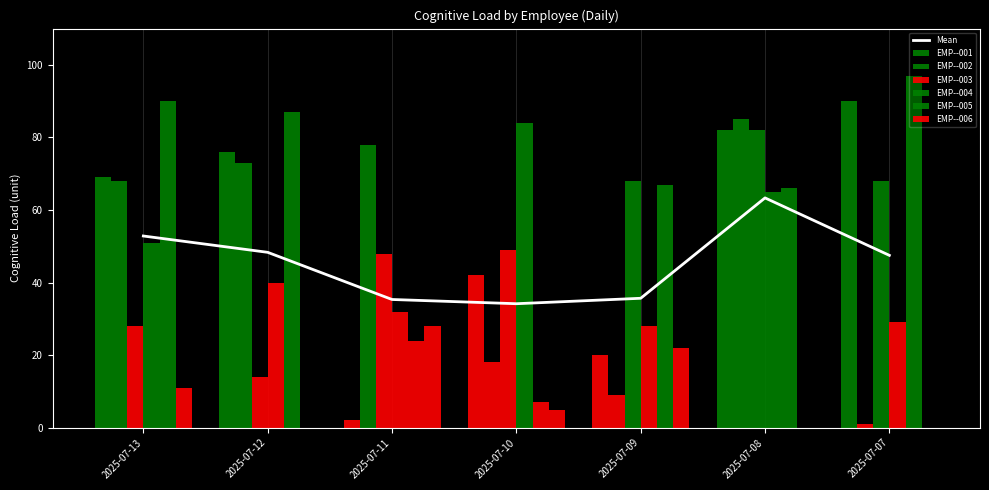

What are all the series names shown in the legend?

EMP--001, EMP--002, EMP--003, EMP--004, EMP--005, EMP--006